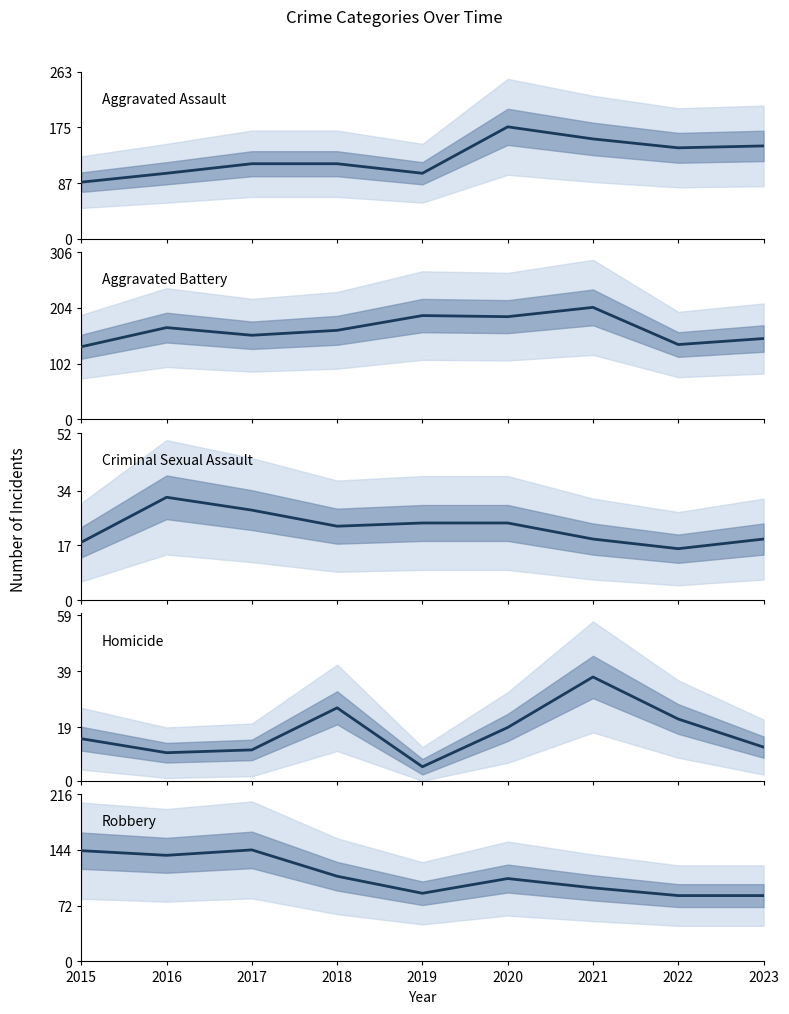

True or false: Criminal Sexual Assault and Homicide cross at least once.

True